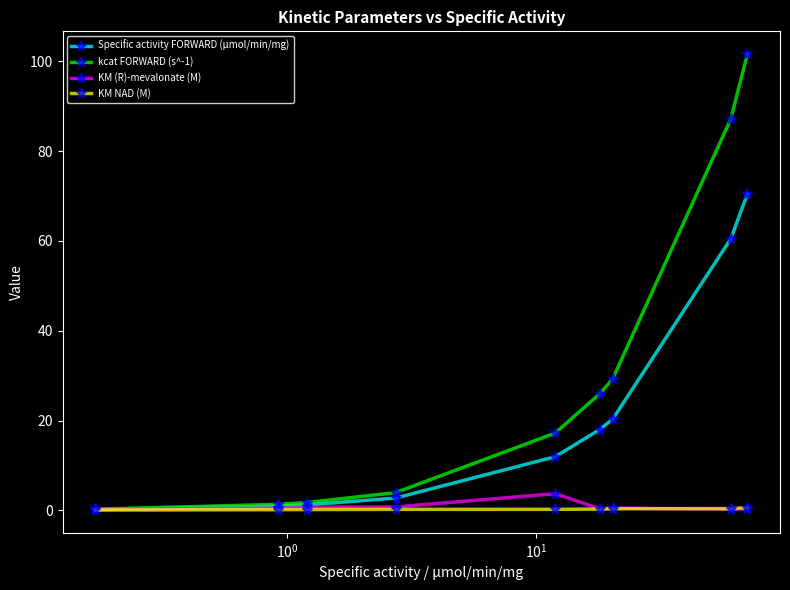

Which series has the largest range (max minus min)?

kcat FORWARD (s^-1)